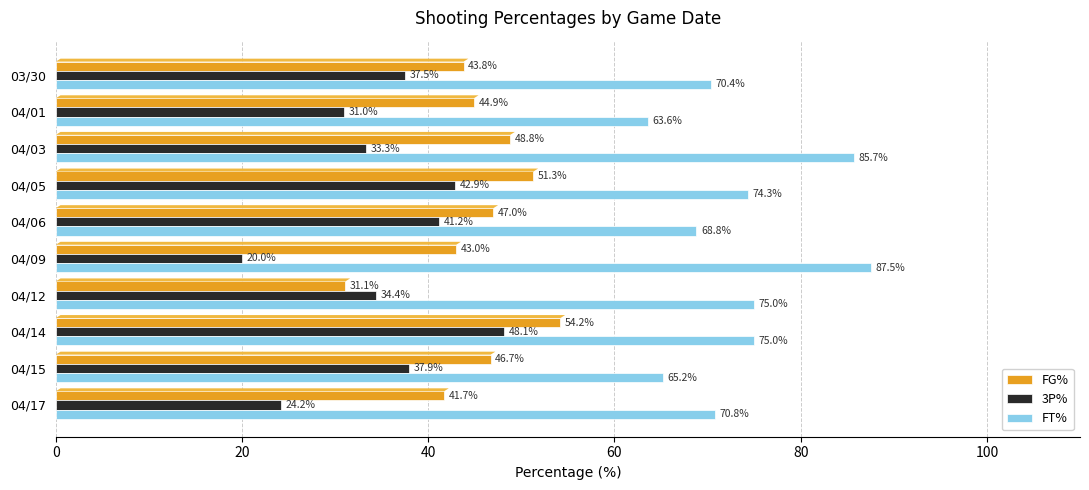

Which series has the largest total across all categories?

FT%